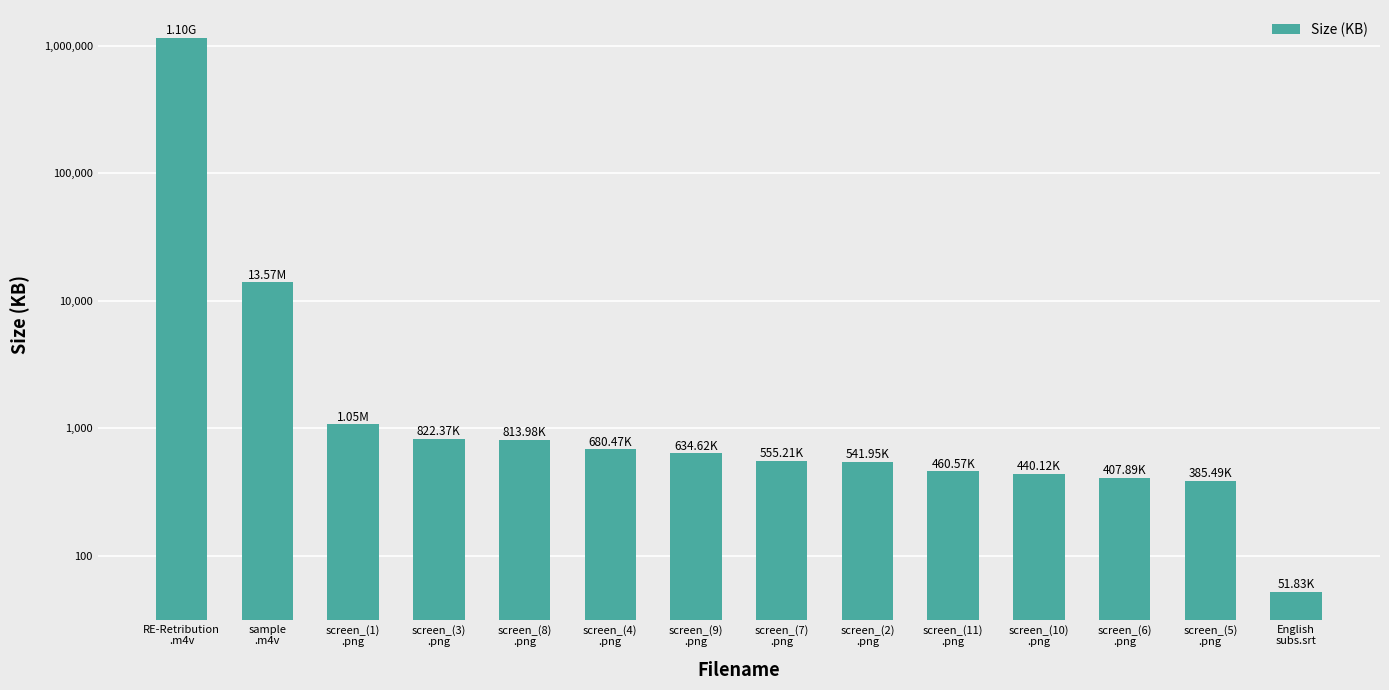

List the labels in order of value, largest first.

RE-Retribution
.m4v, sample
.m4v, screen_(1)
.png, screen_(3)
.png, screen_(8)
.png, screen_(4)
.png, screen_(9)
.png, screen_(7)
.png, screen_(2)
.png, screen_(11)
.png, screen_(10)
.png, screen_(6)
.png, screen_(5)
.png, English
subs.srt